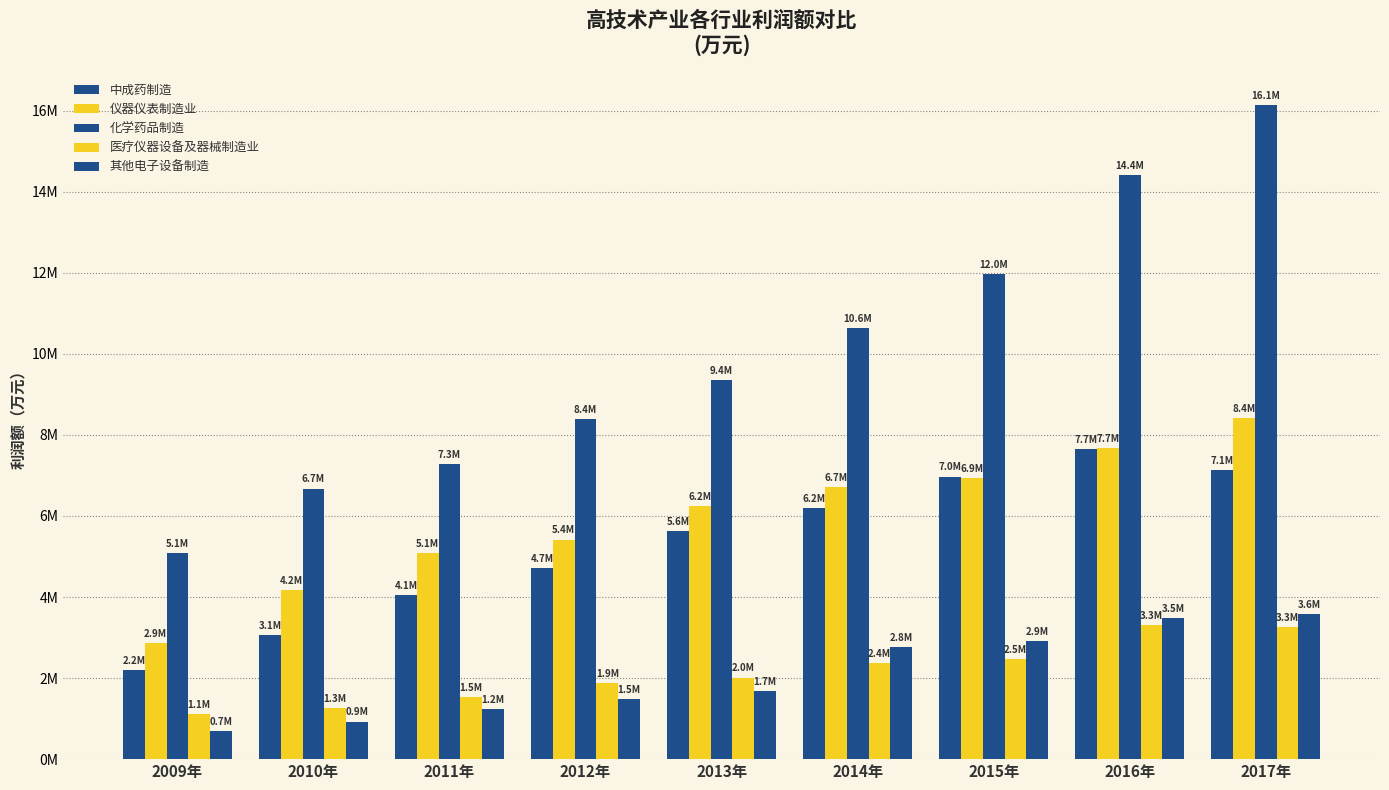

What is the label of the 1st bar from the right?

2017年